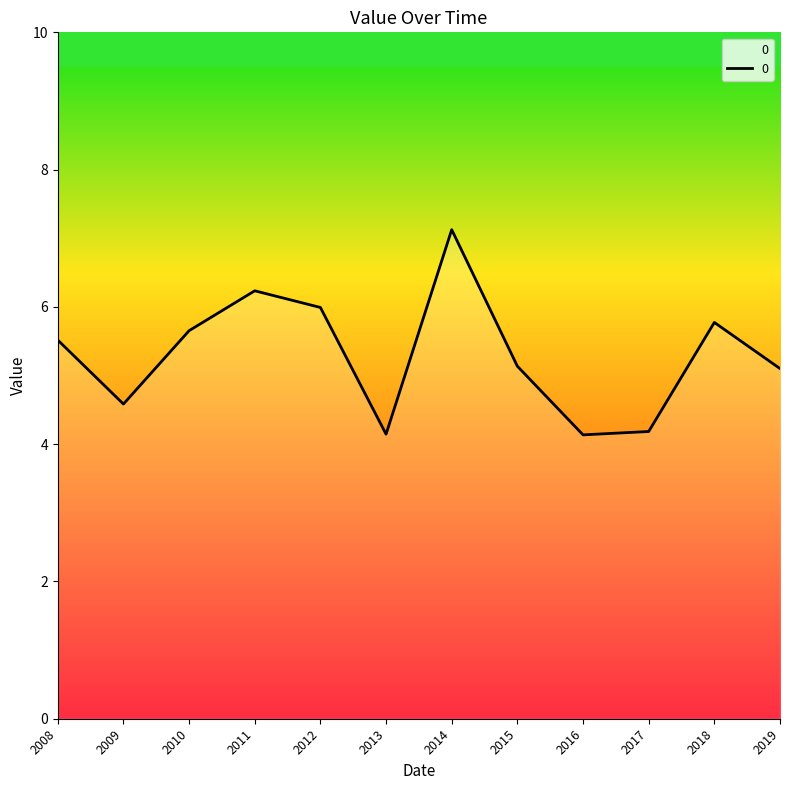

The value at 2015 is 1.9. True or false?

False